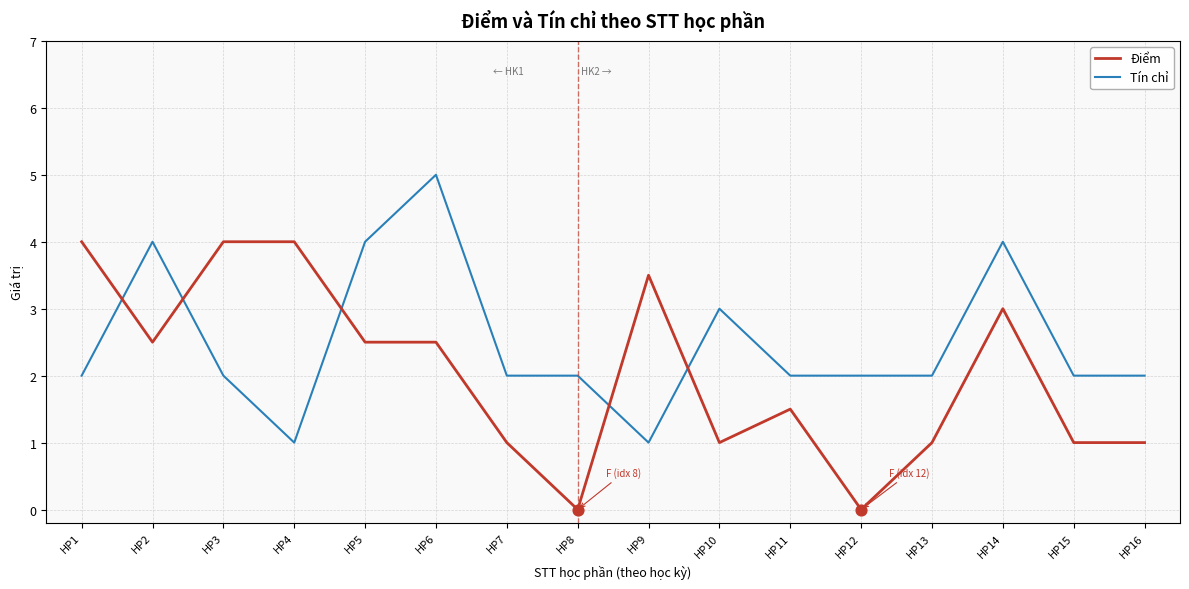

What is the difference between the highest and lowest values at HP9?

2.5